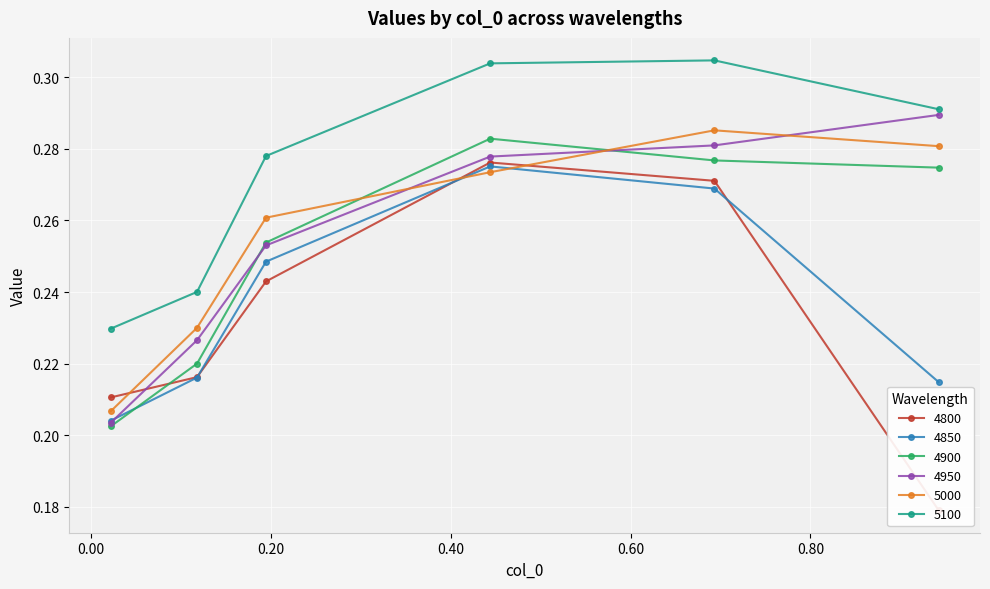

Count the 5100 values in the range 0 to 1.

6